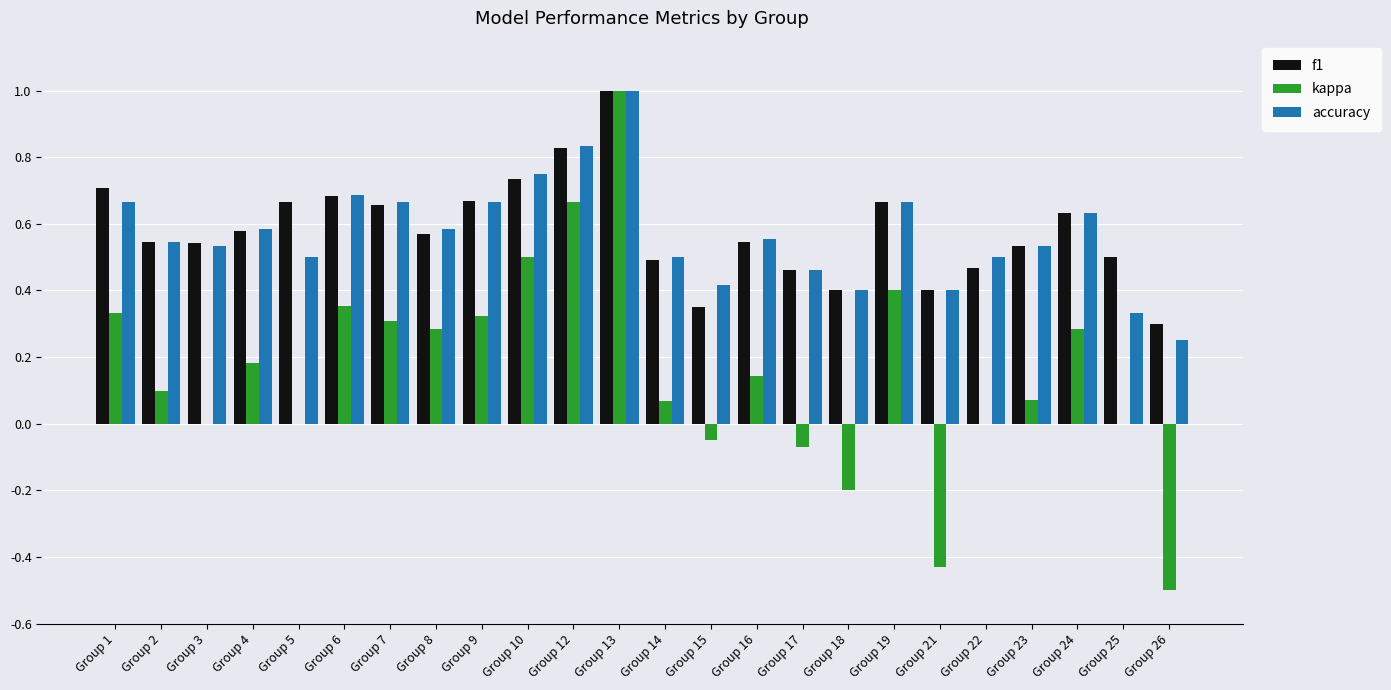

Is it true that kappa equals 0.0 at Group 5?

True